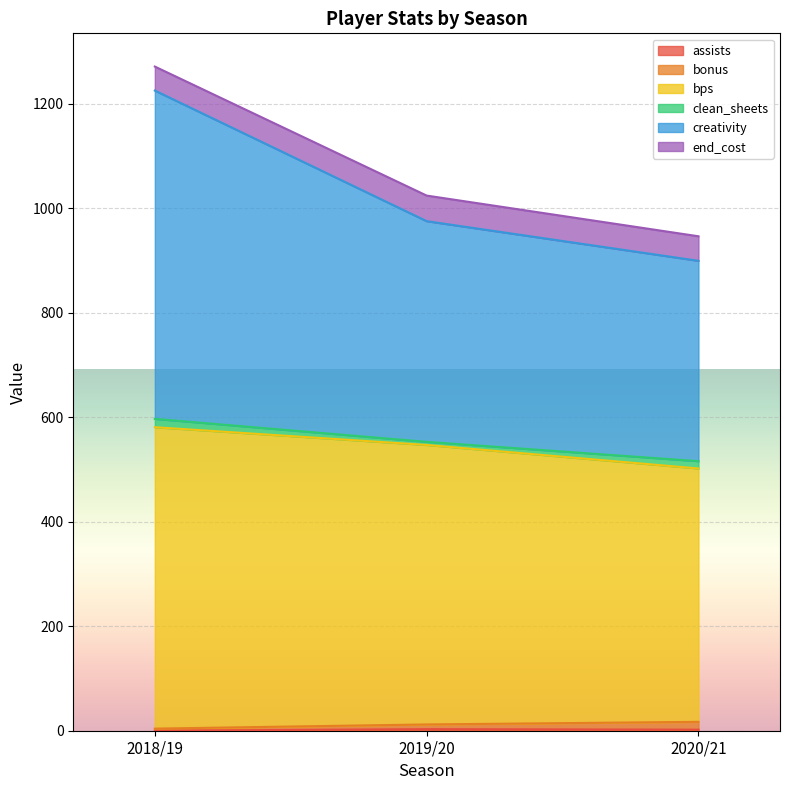

What is the total value across all series at 2020/21?

946.5